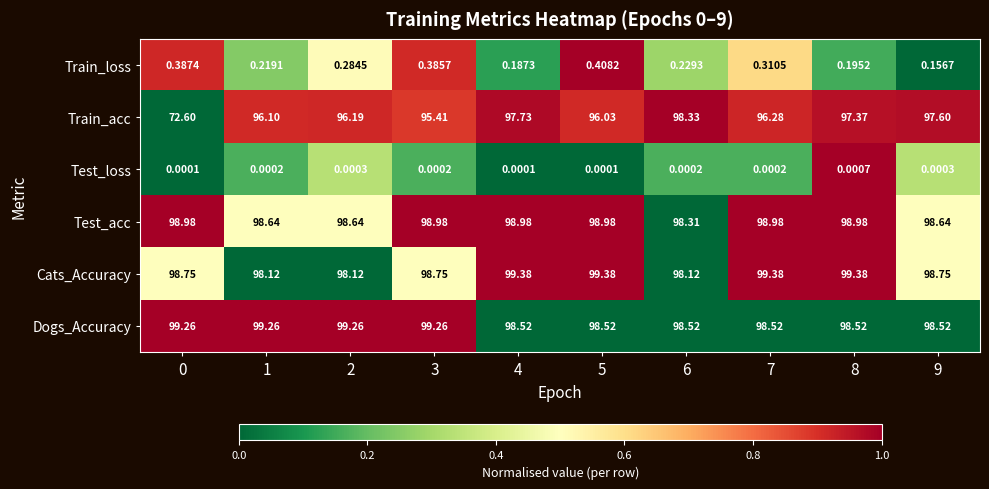

Which series has the largest range (max minus min)?

Train_acc